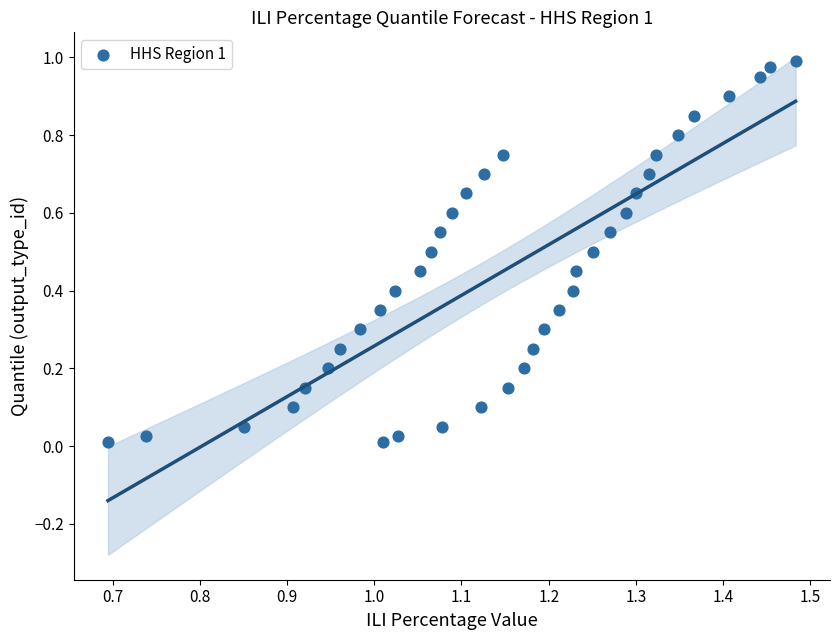

How many points are shown in the scatter plot?

40